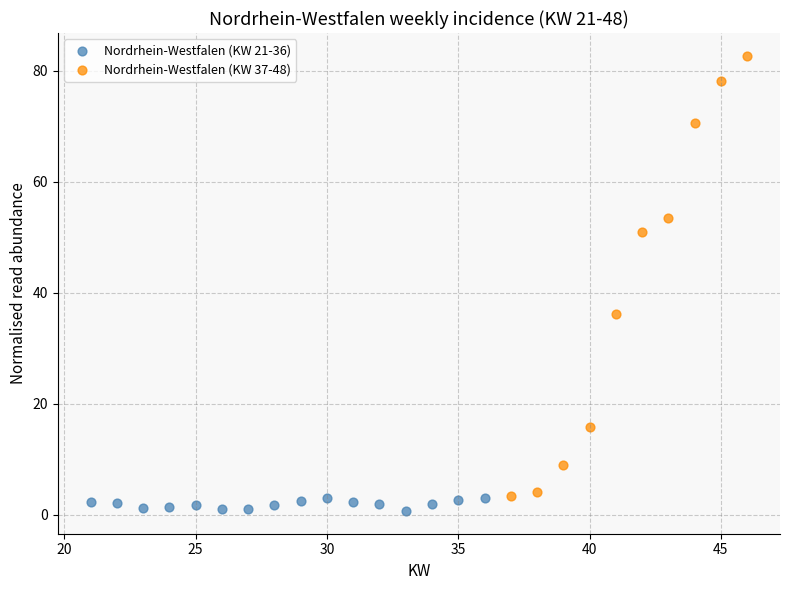

Which series reaches the maximum Y coordinate?

Nordrhein-Westfalen (KW 37-48)